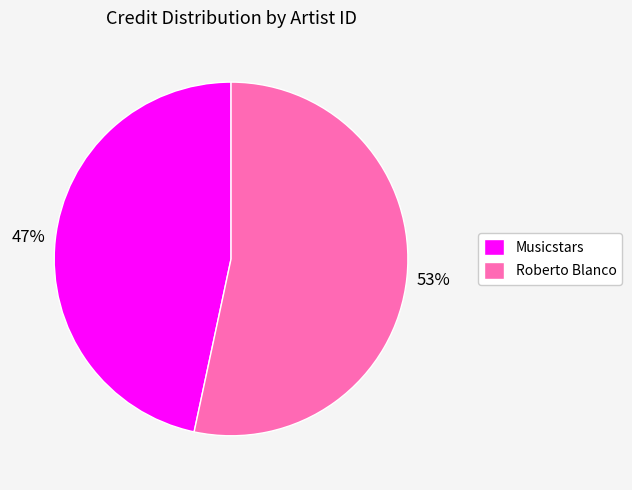

What is the ratio of the value at Roberto Blanco to the value at Musicstars?

1.1